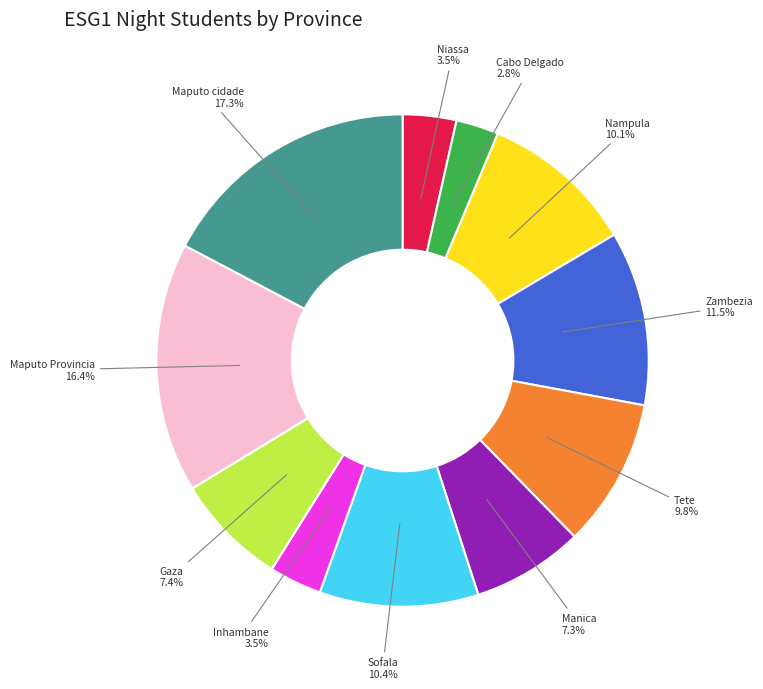

What portion of the pie excludes Gaza?

92.6%